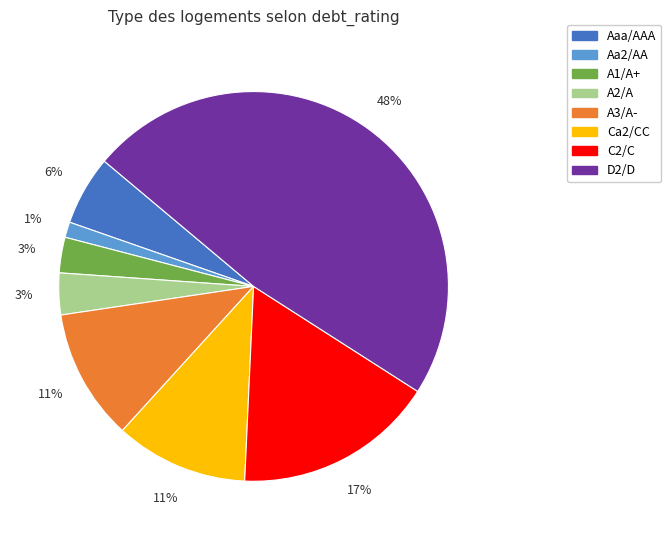

Does A1/A+ represent more than half of the total?

No